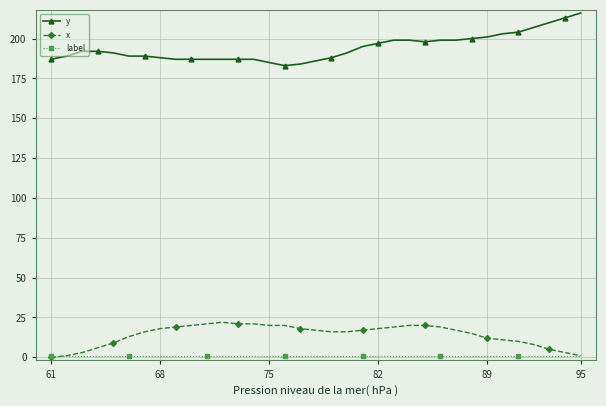

True or false: y and label cross at least once.

False